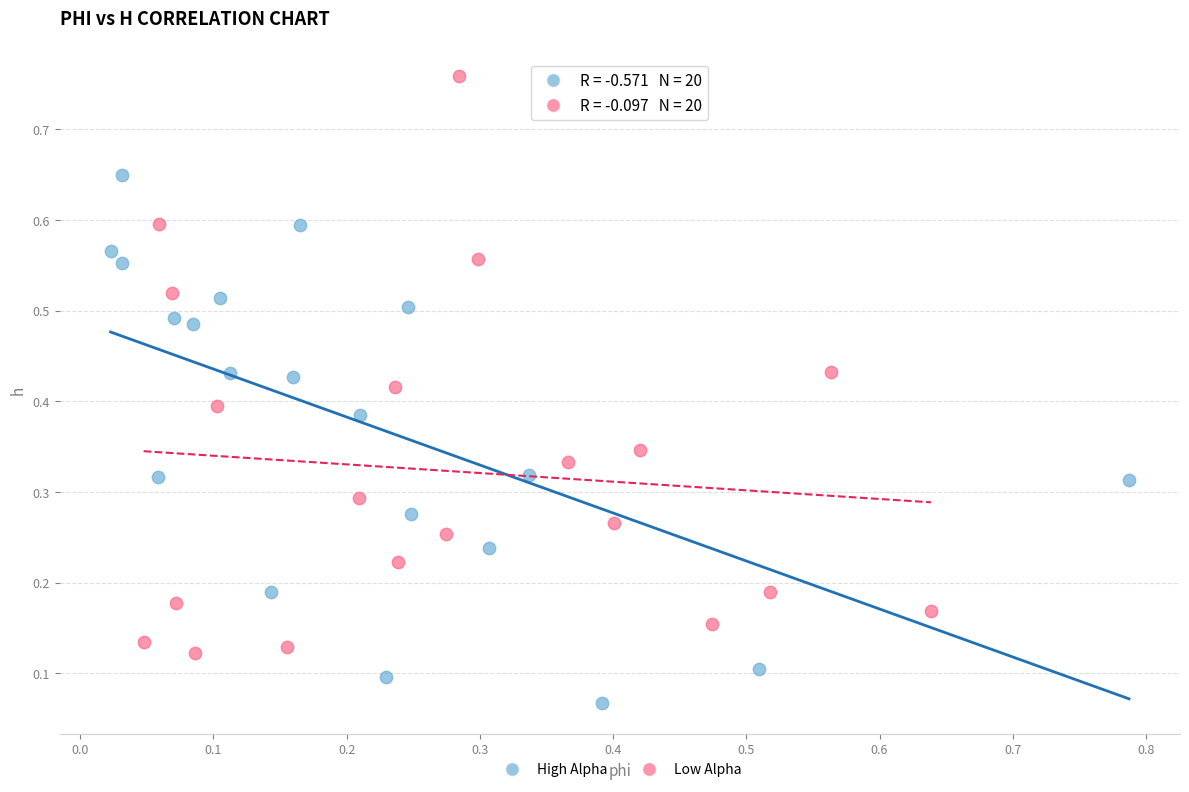

Which series has the largest Y range (max minus min)?

Low Alpha